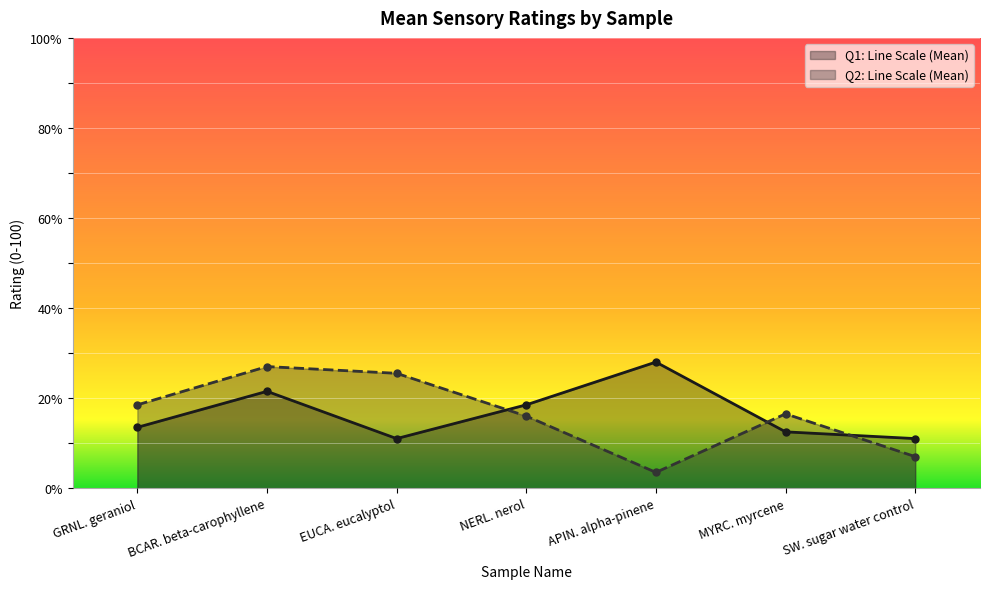

How many data points does each series have?

7